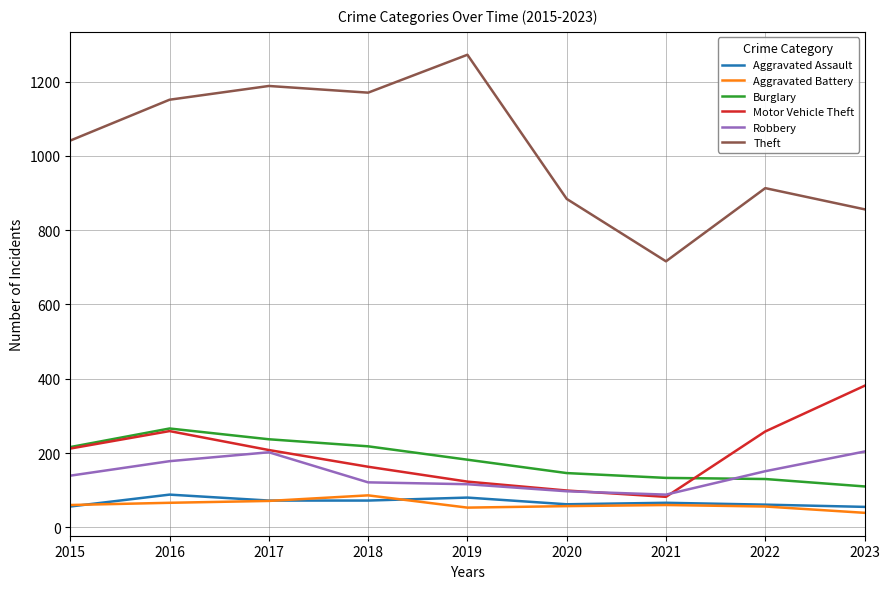

True or false: Burglary and Aggravated Battery cross at least once.

False